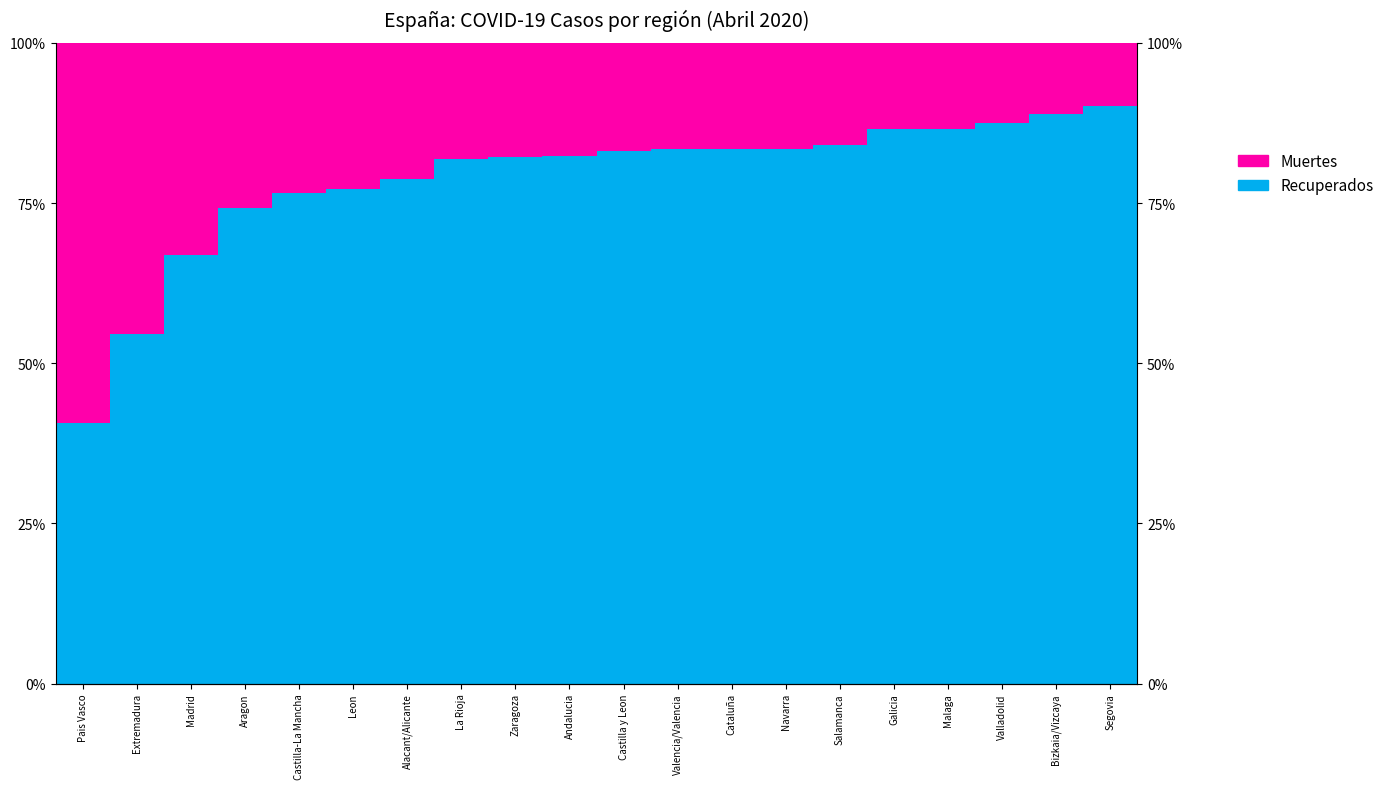

Rank the series at Valencia/Valencia from highest to lowest value.

Recuperados, Muertes